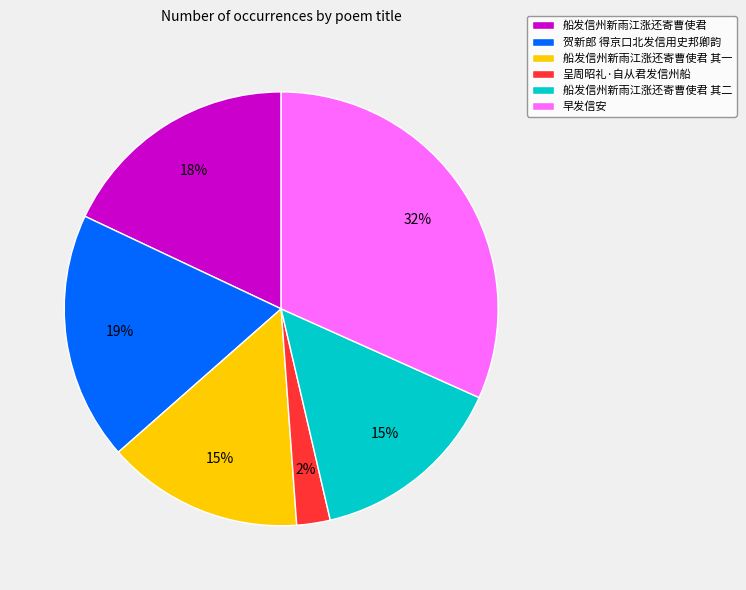

The 船发信州新雨江涨还寄曹使君 其二 slice represents 15% of the pie. True or false?

True